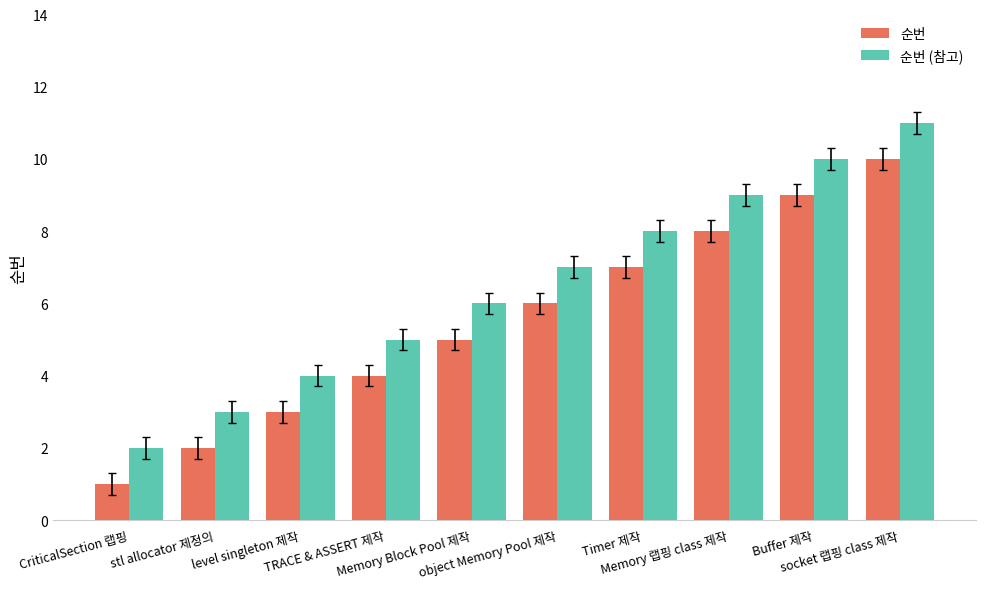

What is the value of the 순번 (참고) bar at the 10th from the left?

11